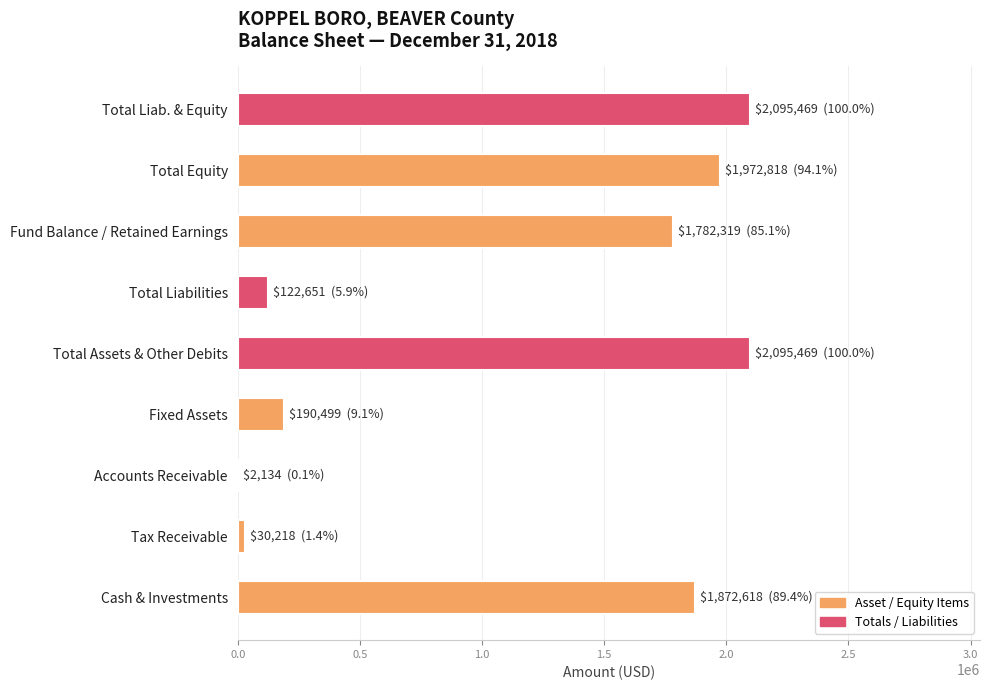

What is the greatest value displayed?

2095469